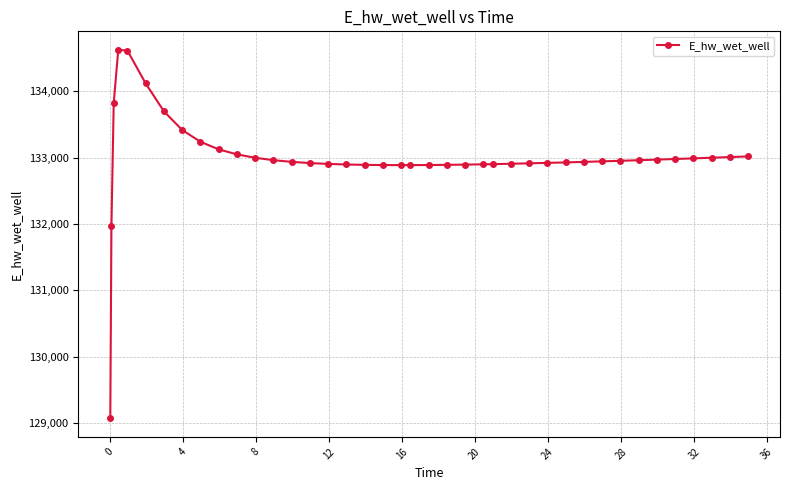

What is the average value?

132997.4